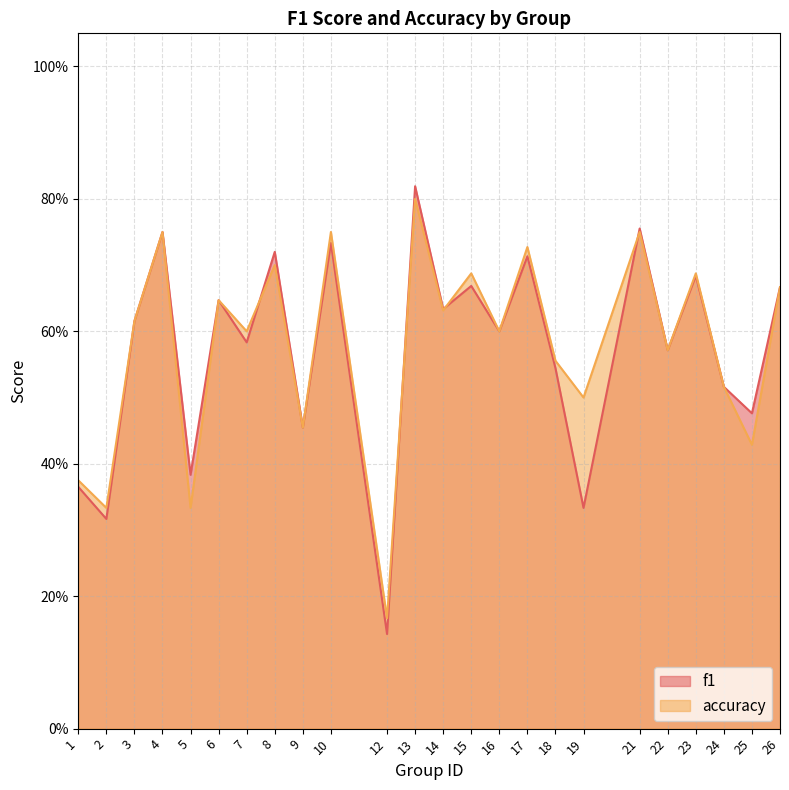

Rank the series at 2 from lowest to highest value.

f1, accuracy